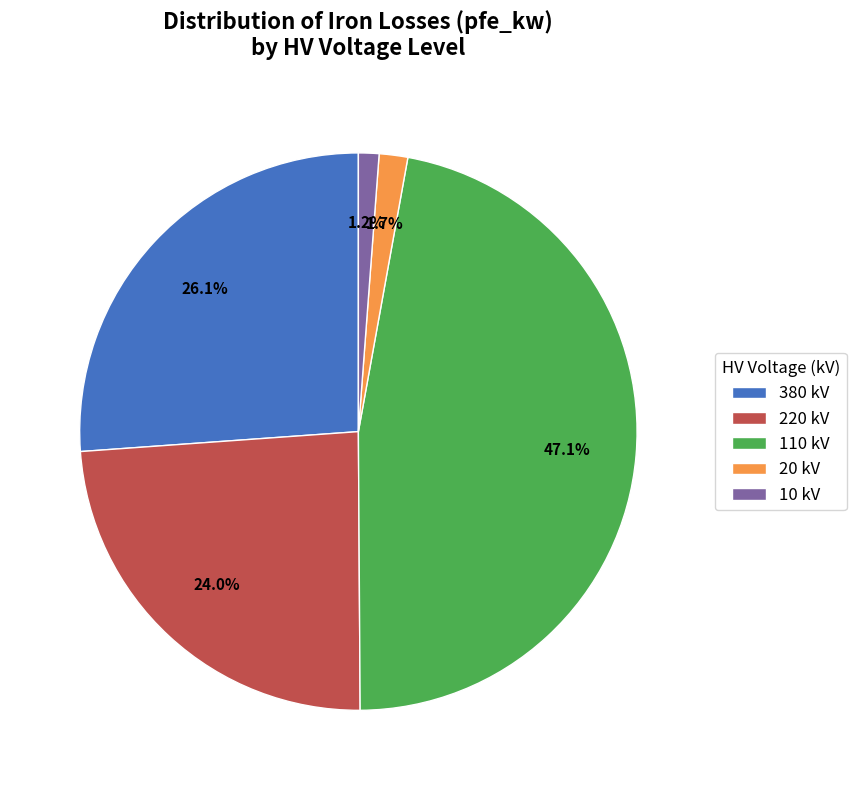

How much of the chart is everything except 220 kV?

76.0%